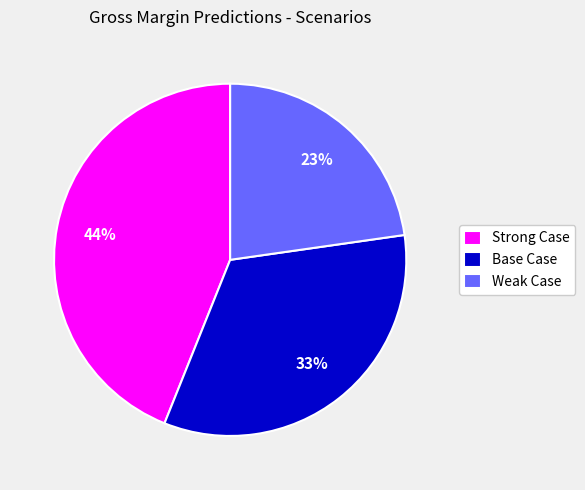

Rank the categories by value from lowest to highest.

Weak Case, Base Case, Strong Case